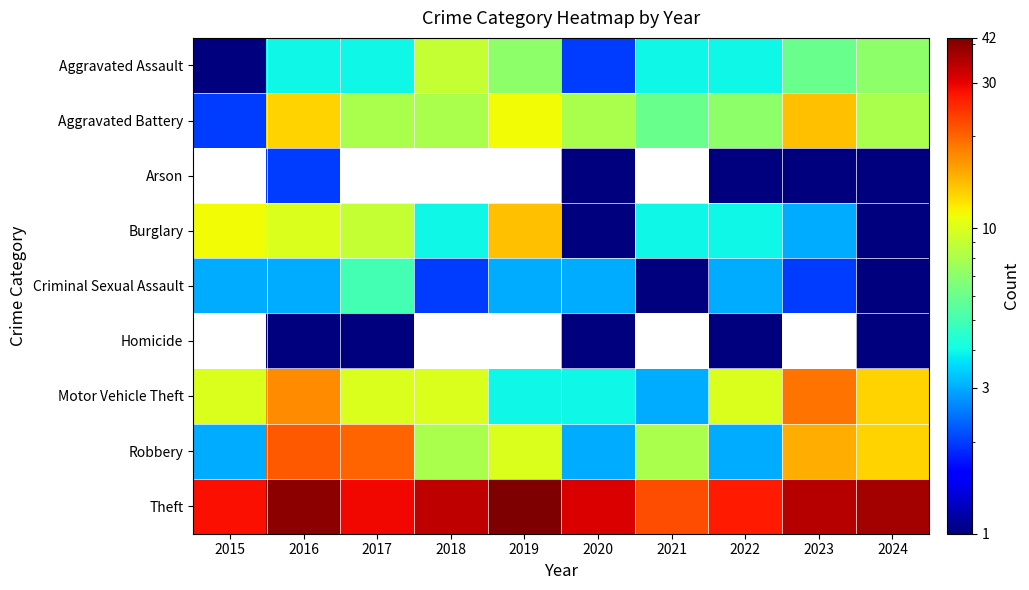

Rank the series at 2017 from highest to lowest value.

Arson, Theft, Robbery, Motor Vehicle Theft, Burglary, Aggravated Battery, Criminal Sexual Assault, Aggravated Assault, Homicide